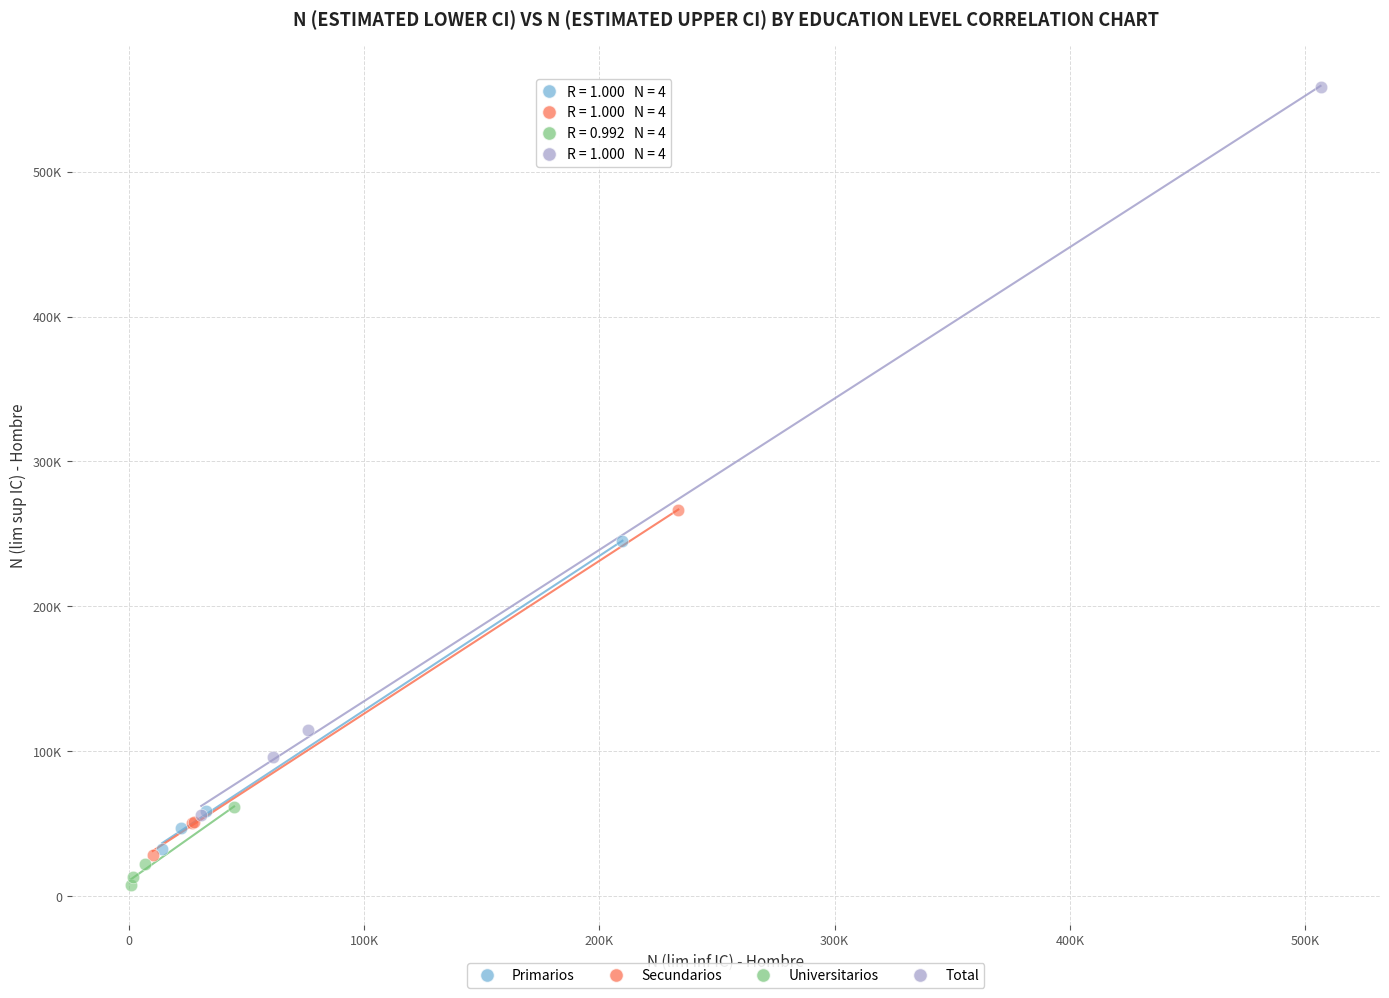

Which series contains the highest Y value?

Total